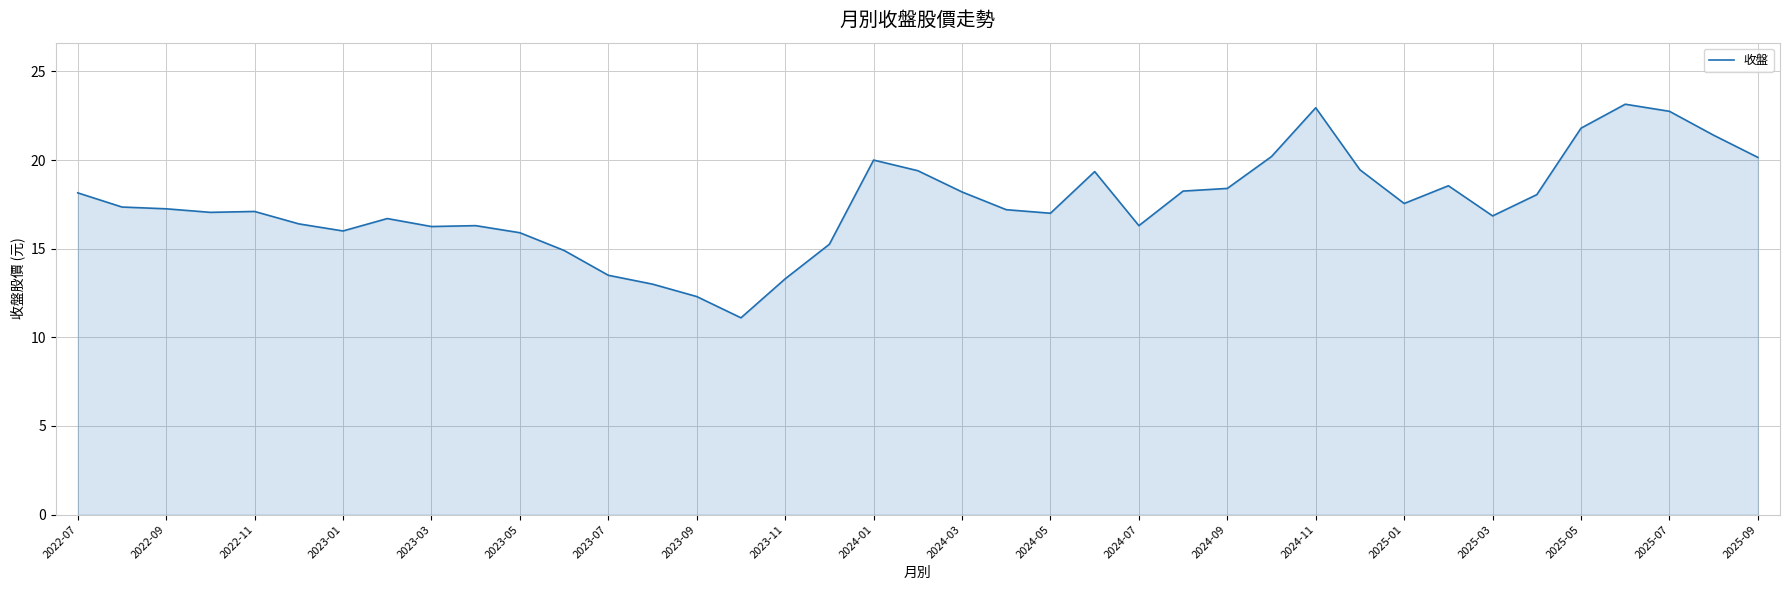

What is the smallest value displayed?

11.1